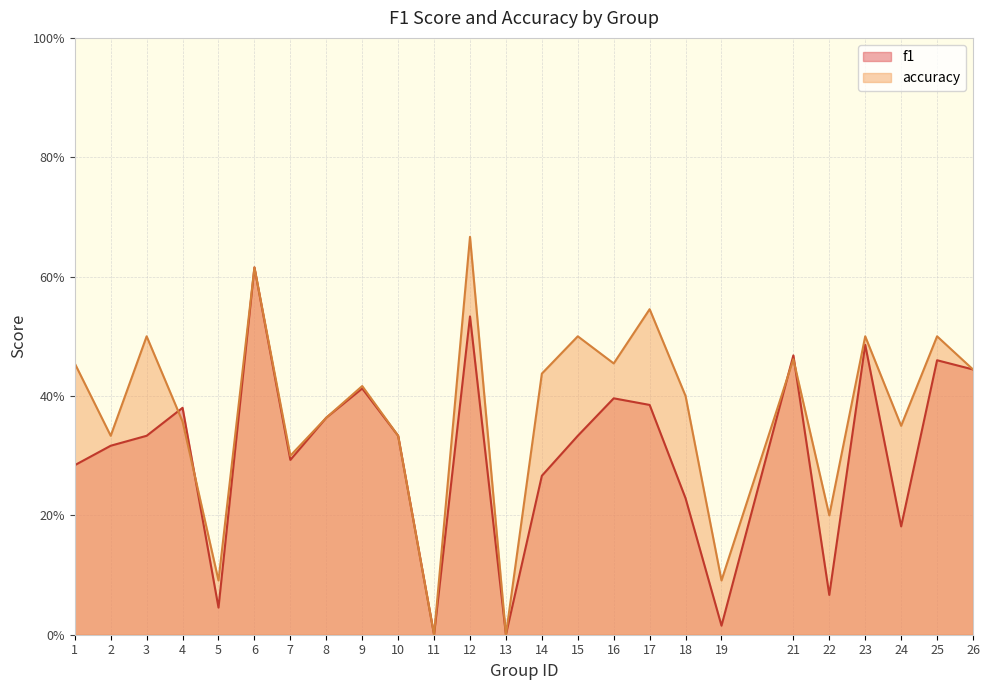

The accuracy series shows 0.0 at 11. True or false?

True